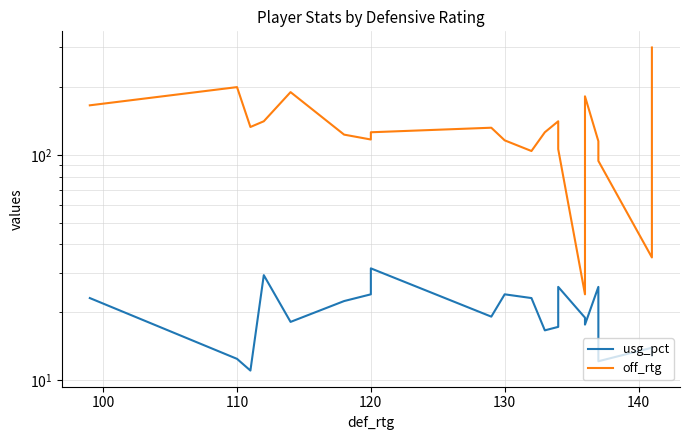

How many values in the off_rtg series are below 126?

9